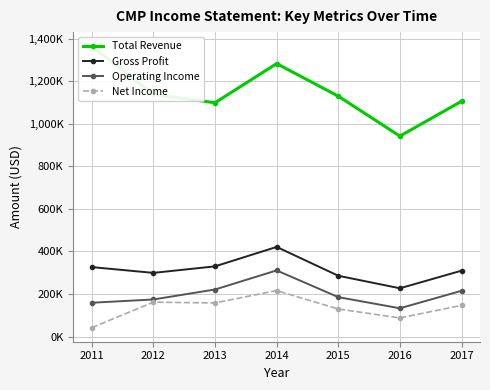

Between 2011 and 2014, which series saw the biggest shift?

Net Income